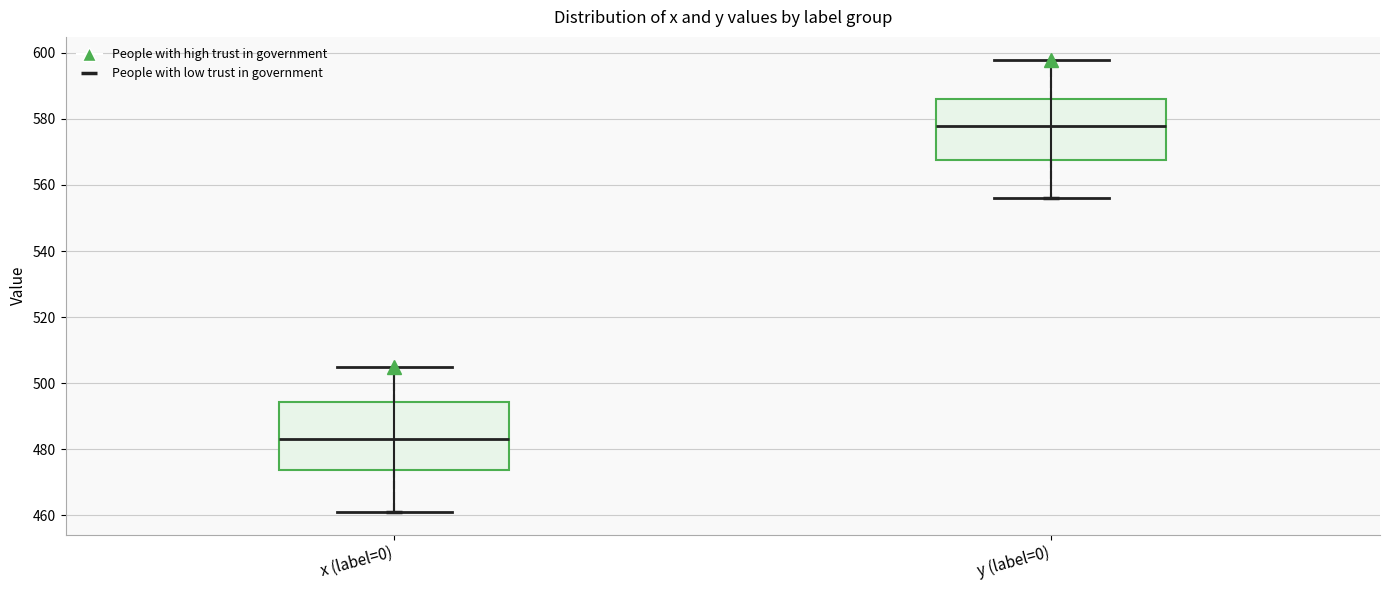

Reading left to right, read every box against the y-axis: the position of its median line, the range the box covers, and the ends of its whiskers. The values are not printed on the chart, so give them approximately, as read against the axis.

x (label=0): median 484, box 474 to 494, whiskers 462 to 506
y (label=0): median 578, box 568 to 586, whiskers 556 to 598